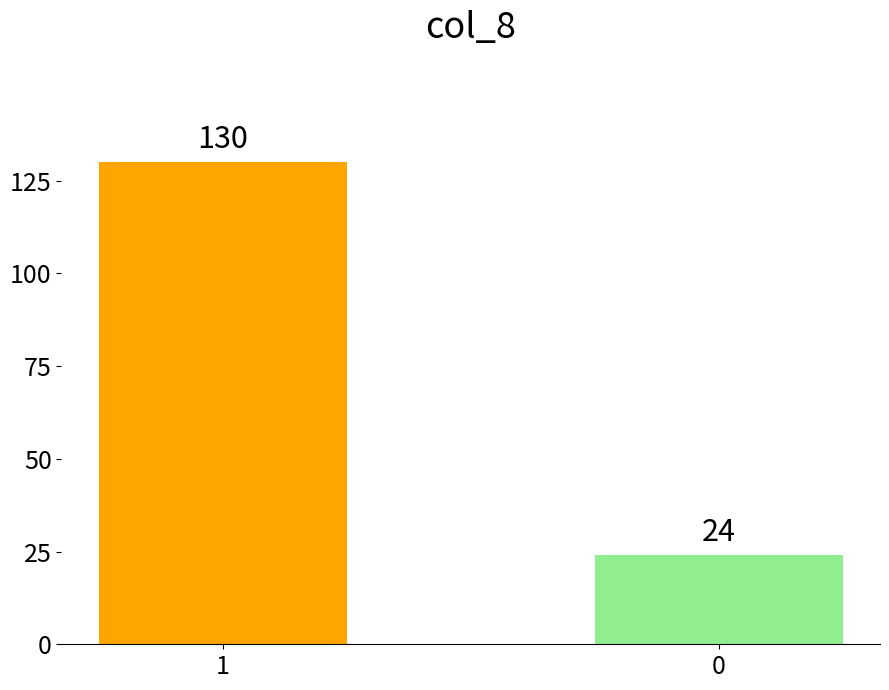

What is the value of the 2nd bar from the left?

24